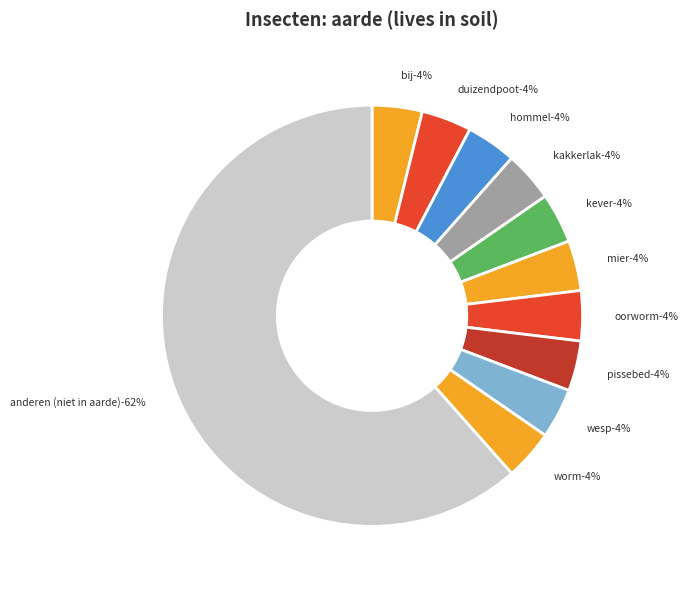

Is rups the majority of the pie?

No